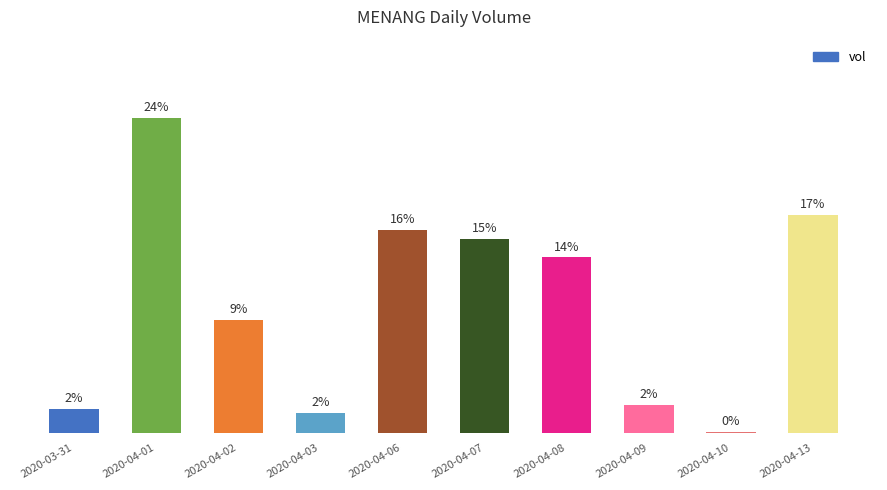

Reading left to right, what are all the values shown in this chart?

2020-03-31=1.8	2020-04-01=24.4	2020-04-02=8.7	2020-04-03=1.5	2020-04-06=15.8	2020-04-07=15.0	2020-04-08=13.6	2020-04-09=2.2	2020-04-10=0.0	2020-04-13=16.9